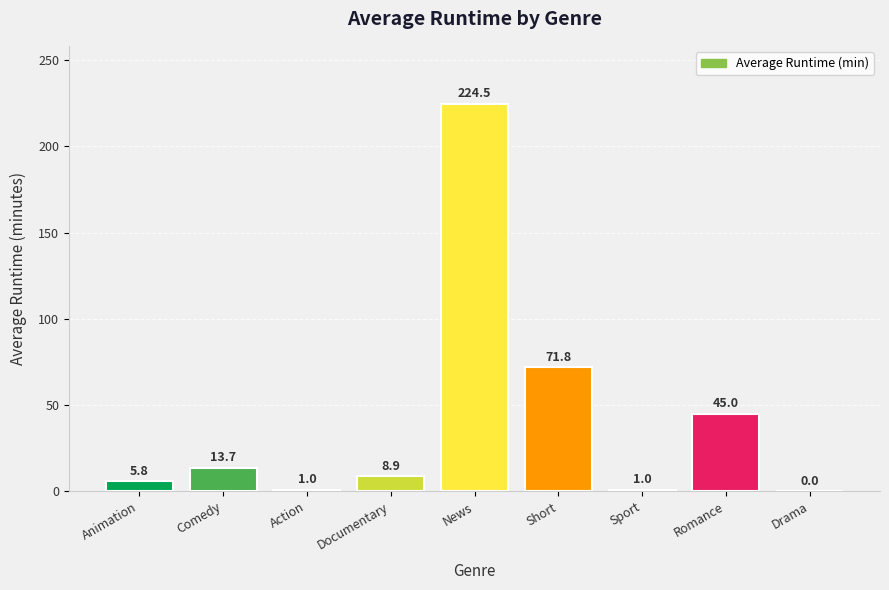

What is the average value?

41.3